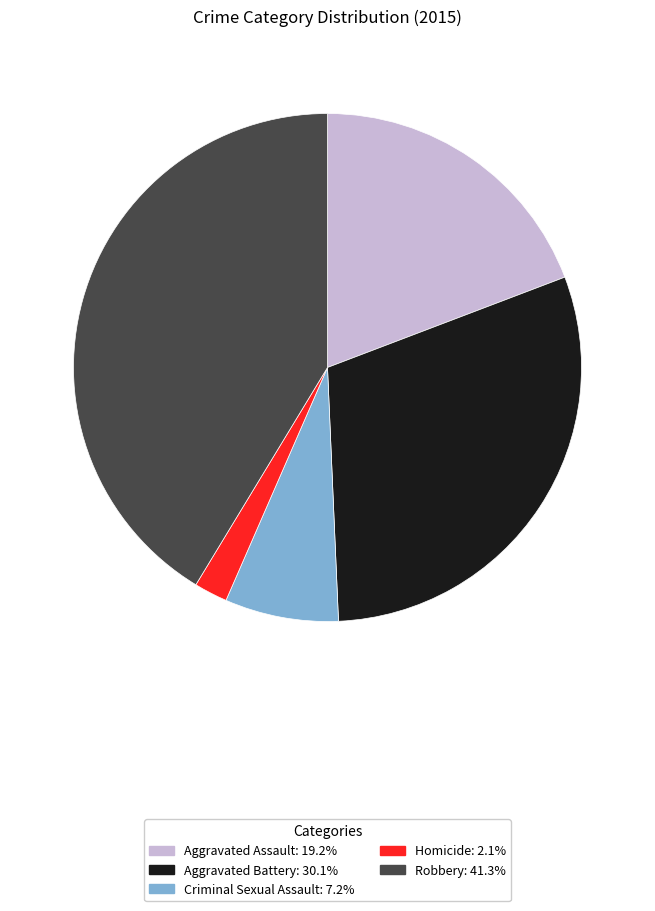

Approximately how many times larger is the value at Aggravated Battery compared to Aggravated Assault?

1.6